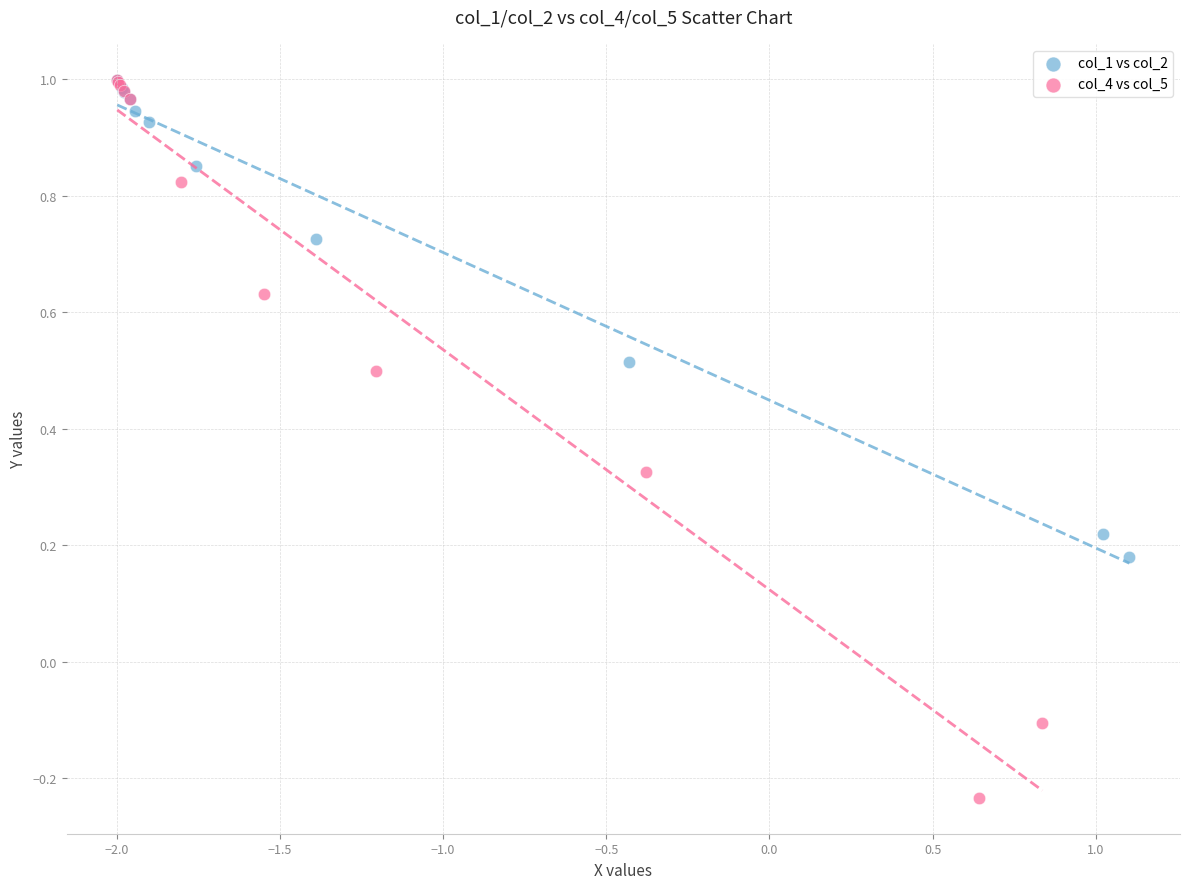

Which series has the largest Y range (max minus min)?

col_4 vs col_5